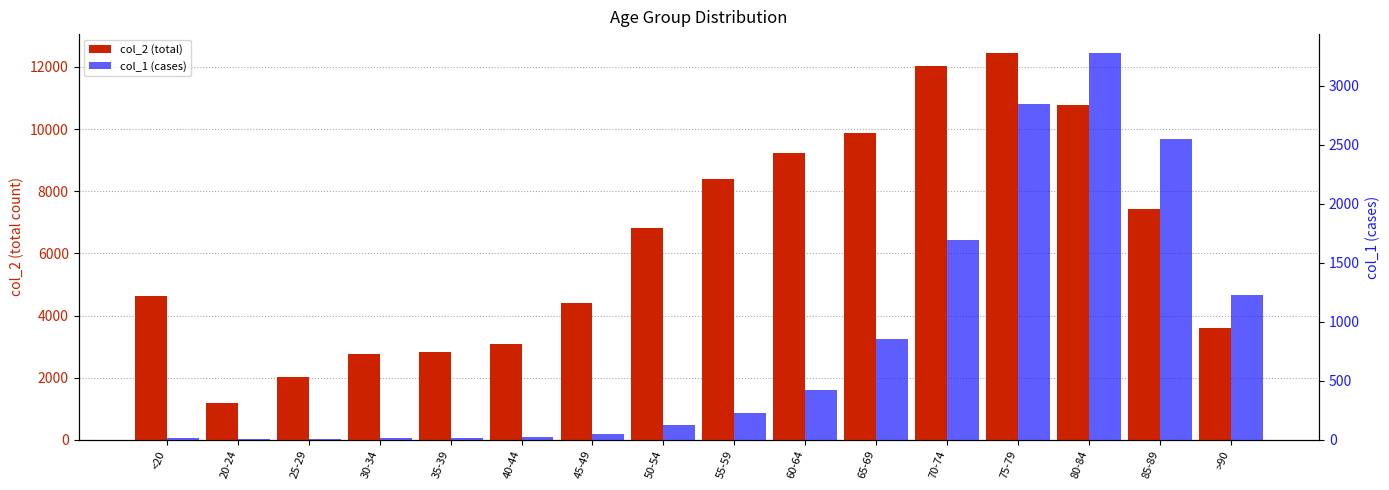

Reading left to right, what are all the values shown in this chart?

col_2 (total): <20=4641	20-24=1191	25-29=2038	30-34=2765	35-39=2814	40-44=3078	45-49=4396	50-54=6803	55-59=8400	60-64=9236	65-69=9883	70-74=12018	75-79=12434	80-84=10764	85-89=7417	>90=3604
col_1 (cases): <20=18	20-24=4	25-29=3	30-34=17	35-39=18	40-44=24	45-49=47	50-54=126	55-59=227	60-64=426	65-69=850	70-74=1690	75-79=2848	80-84=3273	85-89=2548	>90=1224